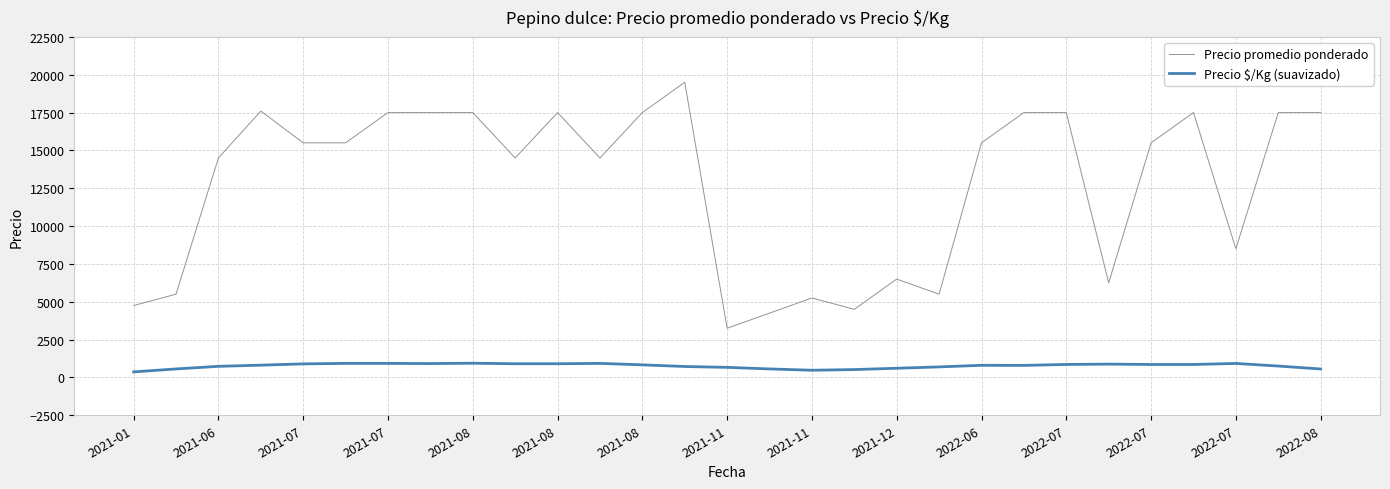

True or false: Precio promedio ponderado has more than 0 interior local peaks.

True